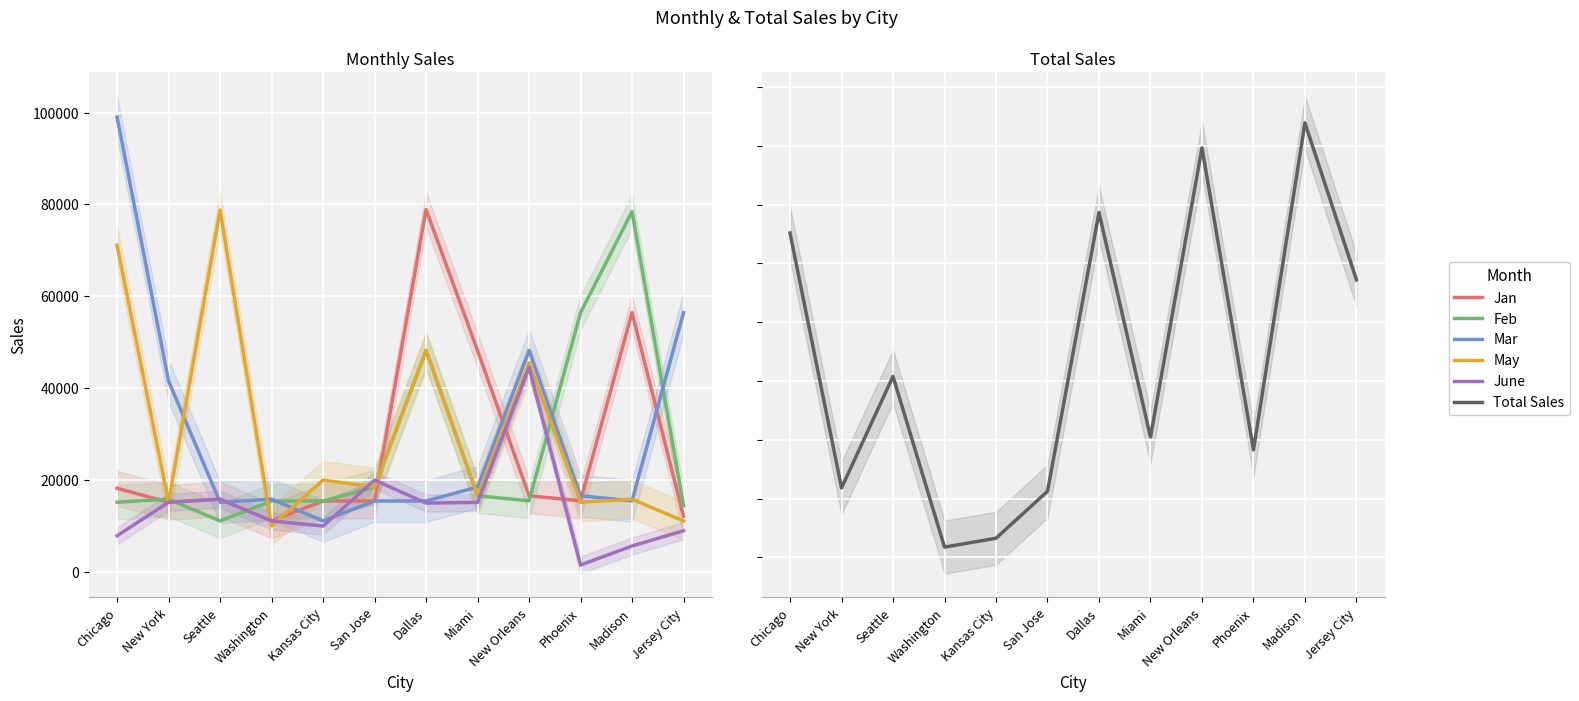

List the labels in order of May value, smallest first.

Washington, Jersey City, New York, Phoenix, Madison, Miami, San Jose, Kansas City, New Orleans, Dallas, Chicago, Seattle